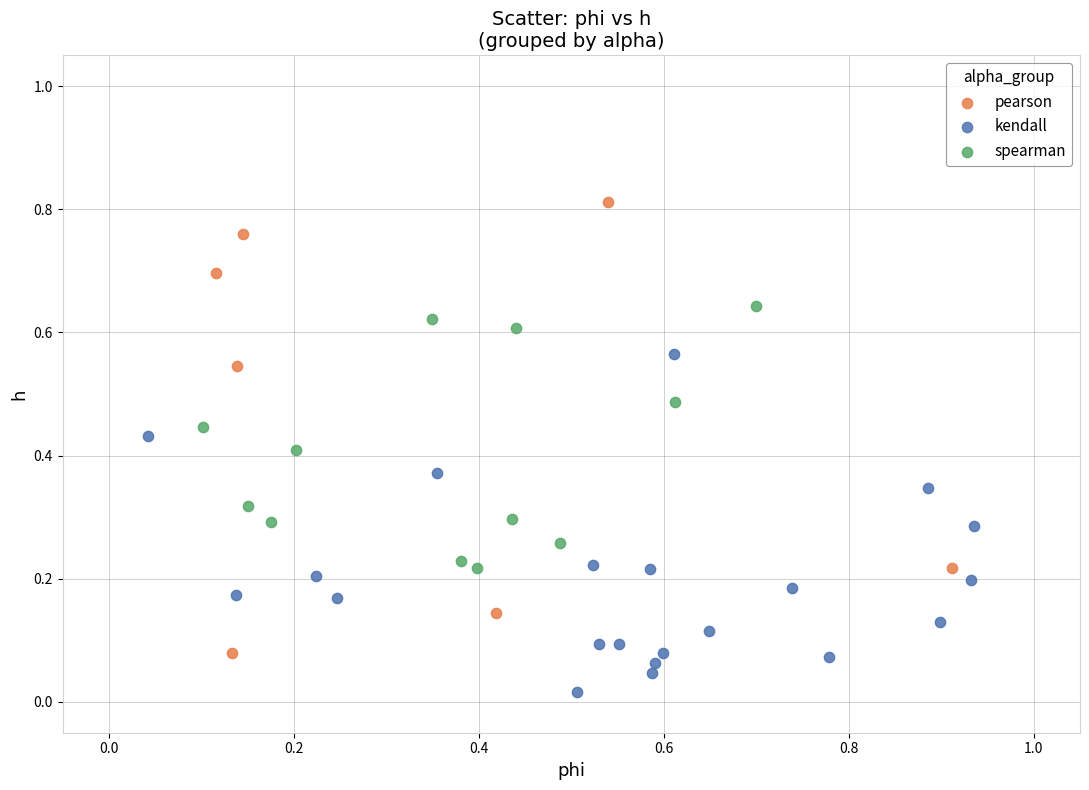

Which series has the widest spread of Y values?

pearson